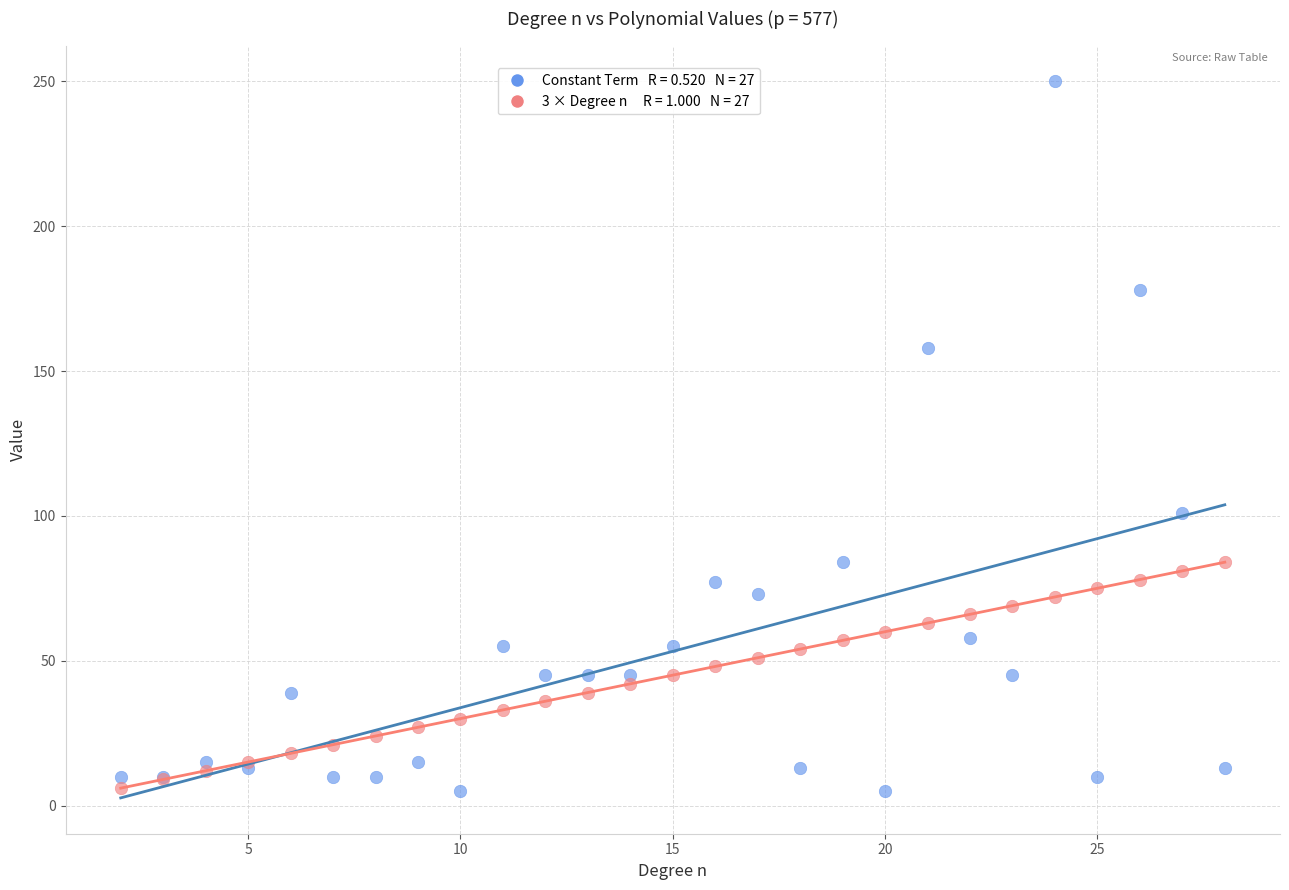

Across all series, what Y value is closest to 127?

101